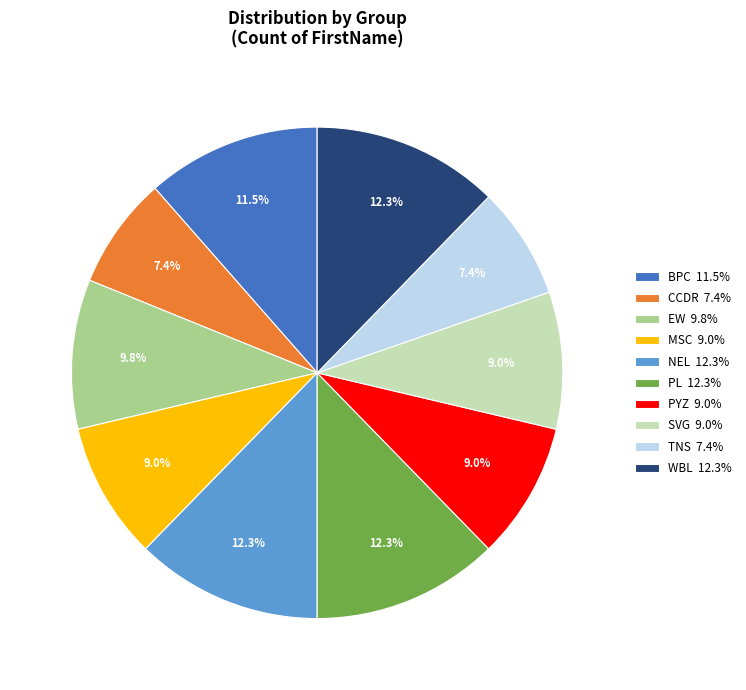

To the nearest percent, what portion does SVG represent?

9%